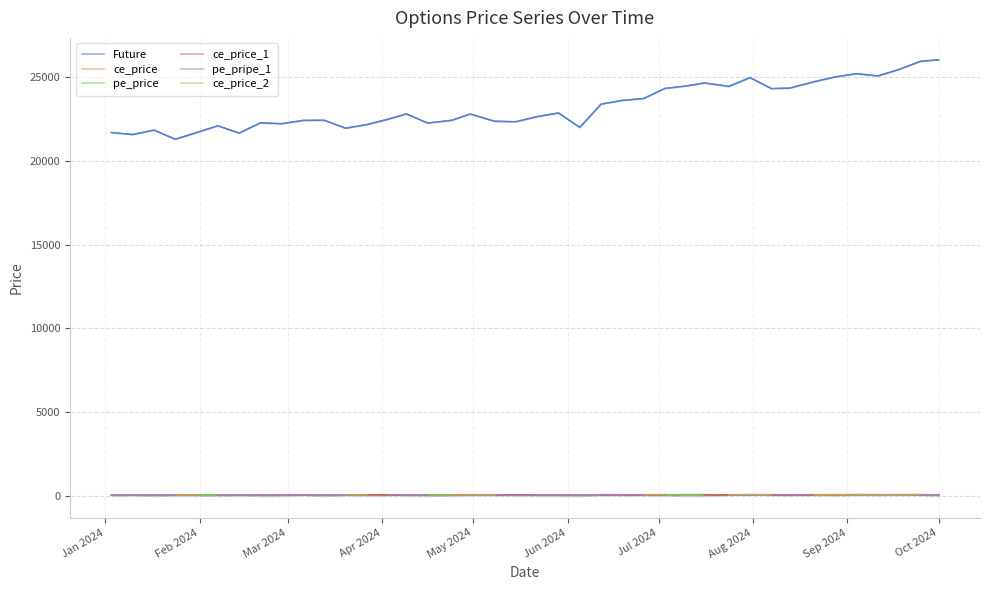

True or false: ce_price and Future intersect in this chart.

False